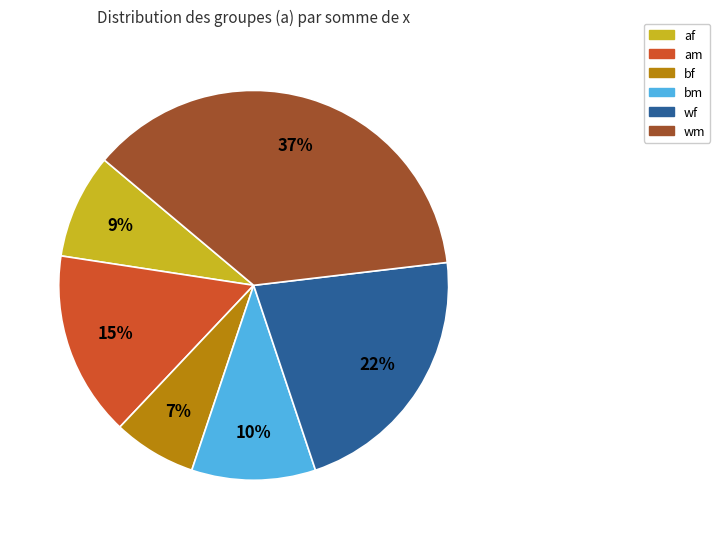

To the nearest percent, what is the average slice percentage?

17%